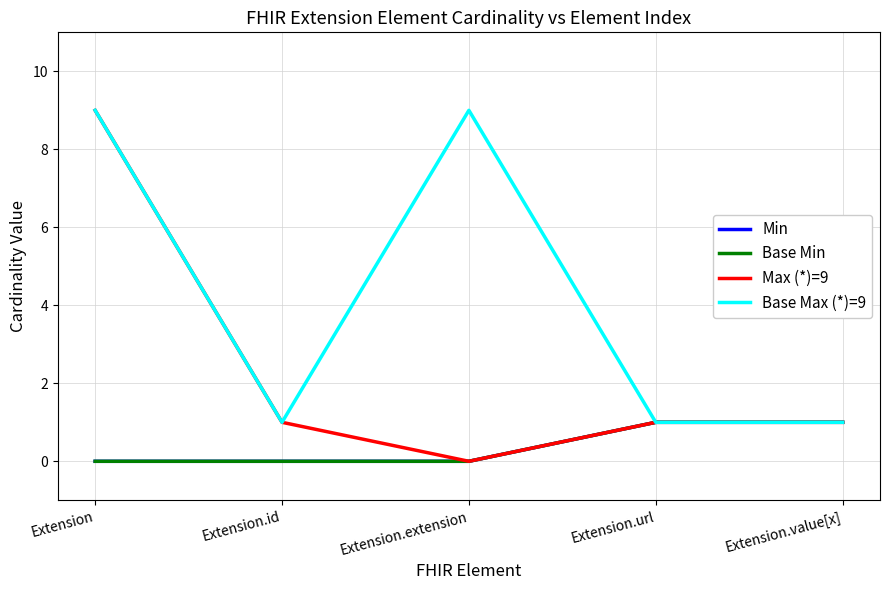

True or false: Max (*)=9 and Base Max (*)=9 intersect in this chart.

False